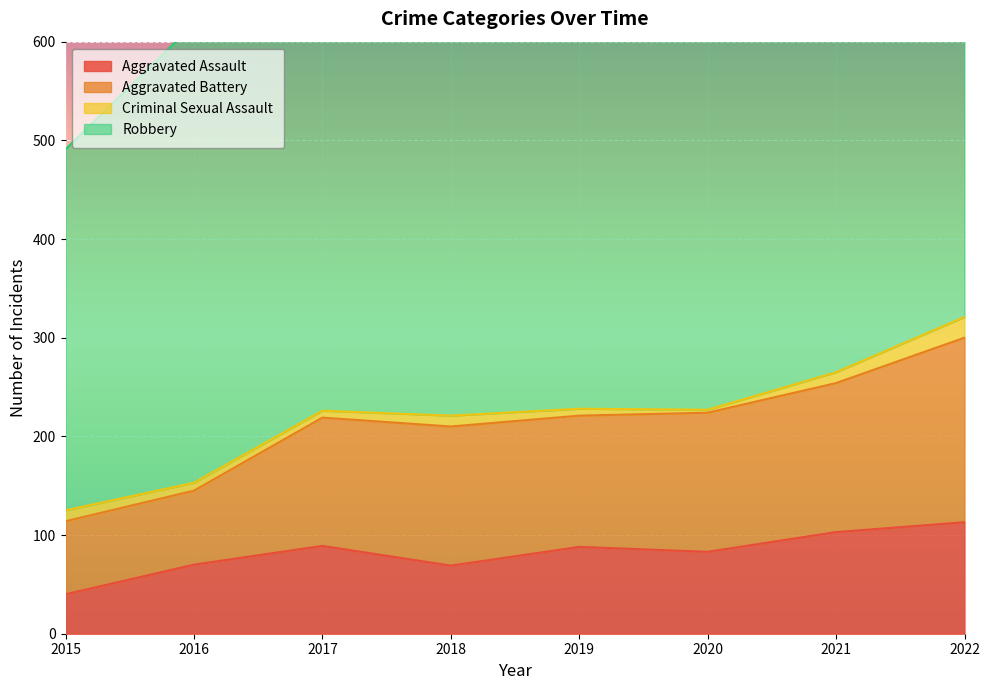

At which label does Aggravated Battery first exceed 141?

2021